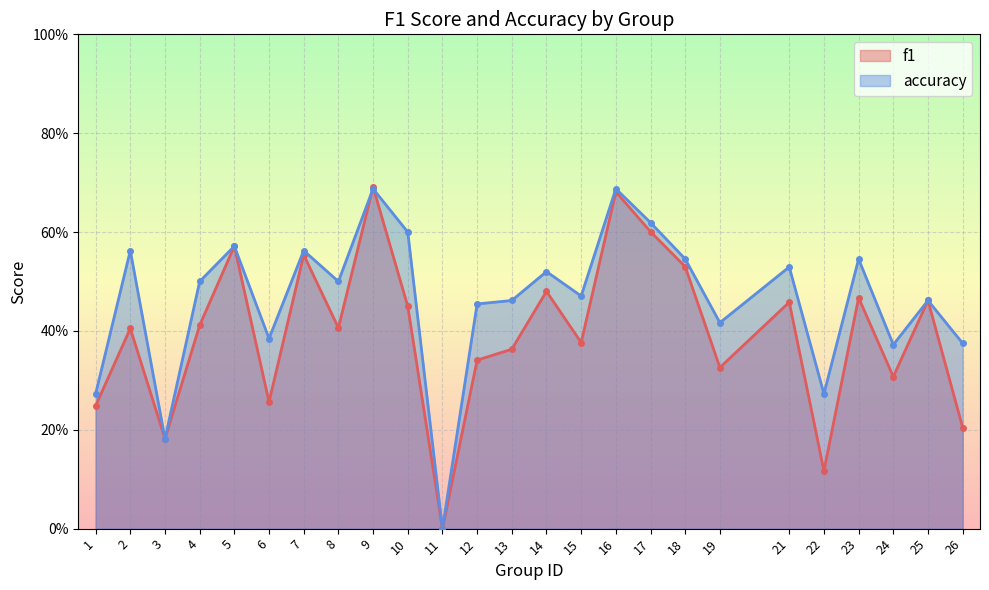

Reading right to left, what are all the values shown in this chart?

f1: 26=0.2	25=0.5	24=0.3	23=0.5	22=0.1	21=0.5	19=0.3	18=0.5	17=0.6	16=0.7	15=0.4	14=0.5	13=0.4	12=0.3	11=0.0	10=0.5	9=0.7	8=0.4	7=0.6	6=0.3	5=0.6	4=0.4	3=0.2	2=0.4	1=0.2
accuracy: 26=0.4	25=0.5	24=0.4	23=0.5	22=0.3	21=0.5	19=0.4	18=0.5	17=0.6	16=0.7	15=0.5	14=0.5	13=0.5	12=0.5	11=0.0	10=0.6	9=0.7	8=0.5	7=0.6	6=0.4	5=0.6	4=0.5	3=0.2	2=0.6	1=0.3